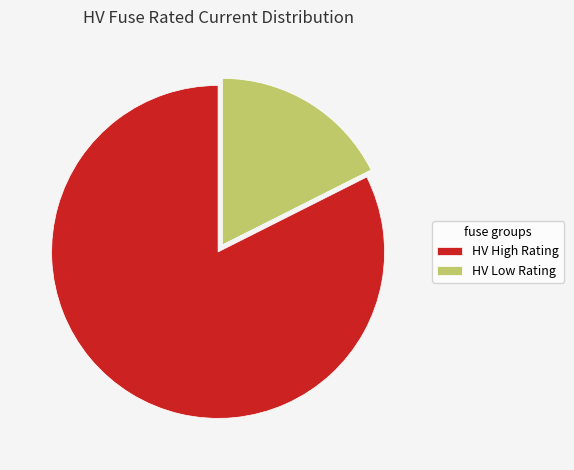

Is there a majority slice in this chart?

Yes